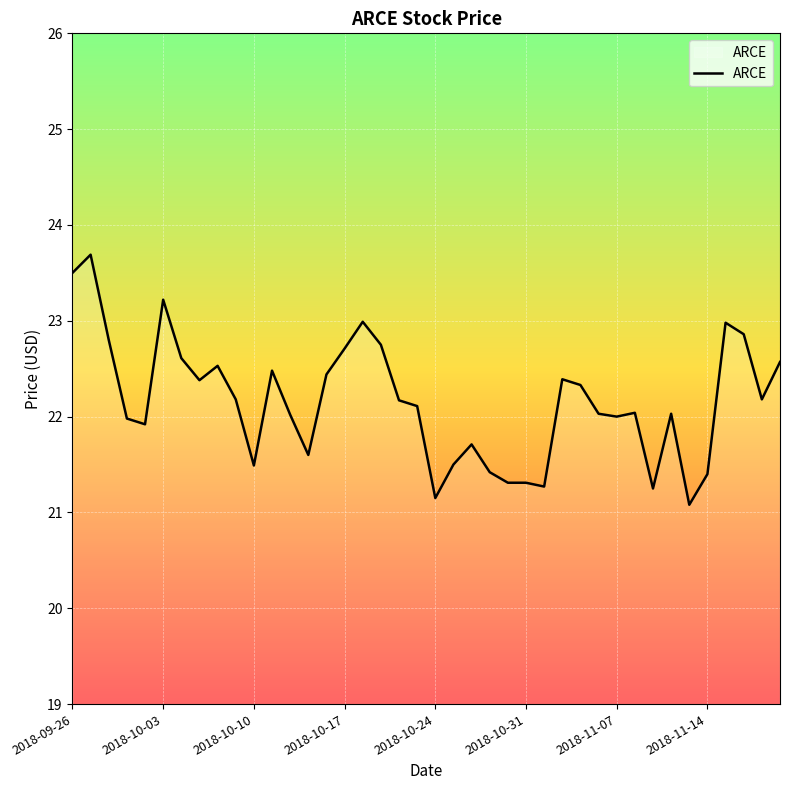

How many lines are shown in the chart?

1